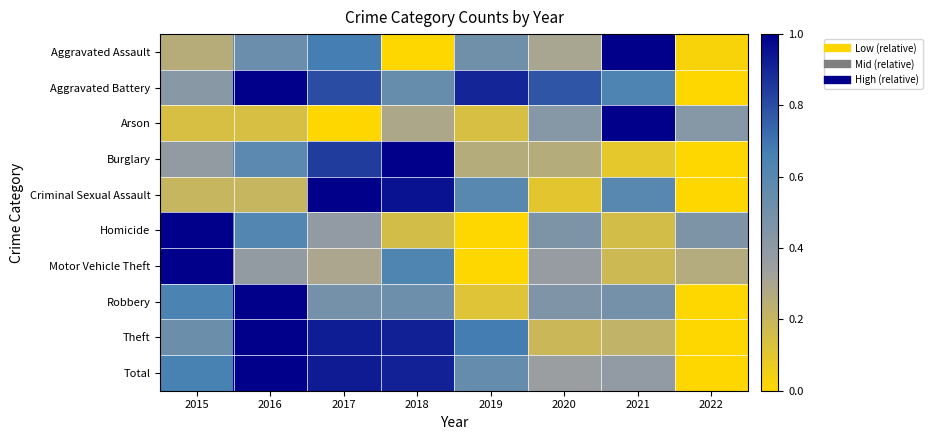

Reading left to right, extract all data points from this chart.

Aggravated Assault: 2015=0.3	2016=0.5	2017=0.7	2018=0.0	2019=0.5	2020=0.3	2021=1.0	2022=0.0
Aggravated Battery: 2015=0.4	2016=1.0	2017=0.8	2018=0.5	2019=0.9	2020=0.8	2021=0.6	2022=0.0
Arson: 2015=0.1	2016=0.1	2017=0.0	2018=0.3	2019=0.1	2020=0.4	2021=1.0	2022=0.4
Burglary: 2015=0.4	2016=0.6	2017=0.8	2018=1.0	2019=0.3	2020=0.3	2021=0.1	2022=0.0
Criminal Sexual Assault: 2015=0.2	2016=0.2	2017=1.0	2018=0.9	2019=0.6	2020=0.1	2021=0.6	2022=0.0
Homicide: 2015=1.0	2016=0.6	2017=0.4	2018=0.2	2019=0.0	2020=0.5	2021=0.2	2022=0.5
Motor Vehicle Theft: 2015=1.0	2016=0.4	2017=0.3	2018=0.6	2019=0.0	2020=0.4	2021=0.2	2022=0.3
Robbery: 2015=0.6	2016=1.0	2017=0.5	2018=0.5	2019=0.1	2020=0.5	2021=0.5	2022=0.0
Theft: 2015=0.5	2016=1.0	2017=0.9	2018=0.9	2019=0.7	2020=0.2	2021=0.2	2022=0.0
Total: 2015=0.7	2016=1.0	2017=0.9	2018=0.9	2019=0.6	2020=0.3	2021=0.4	2022=0.0